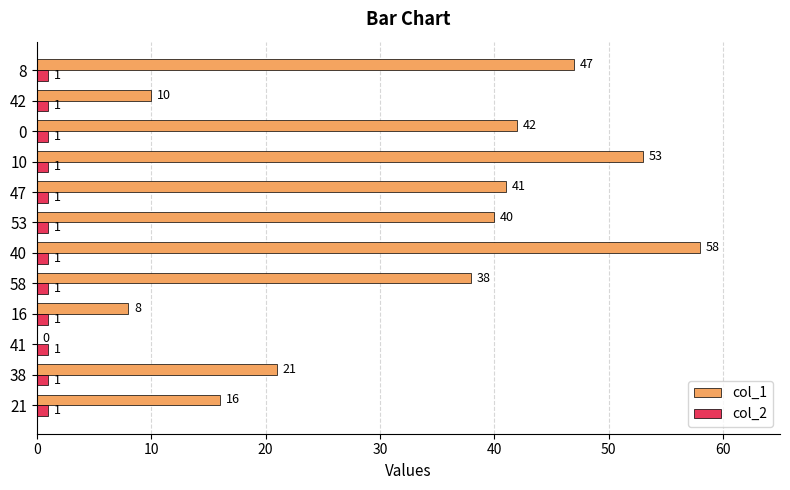

Which series changed the most between 21 and 47?

col_1